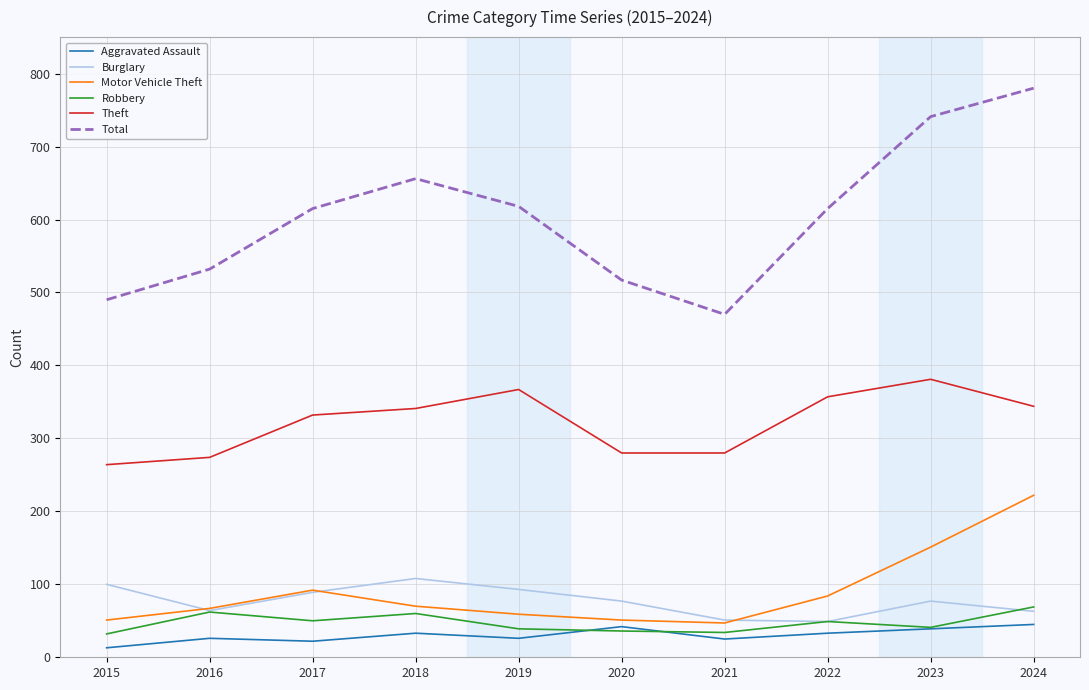

True or false: Robbery has a value of 16 at 2016.

False